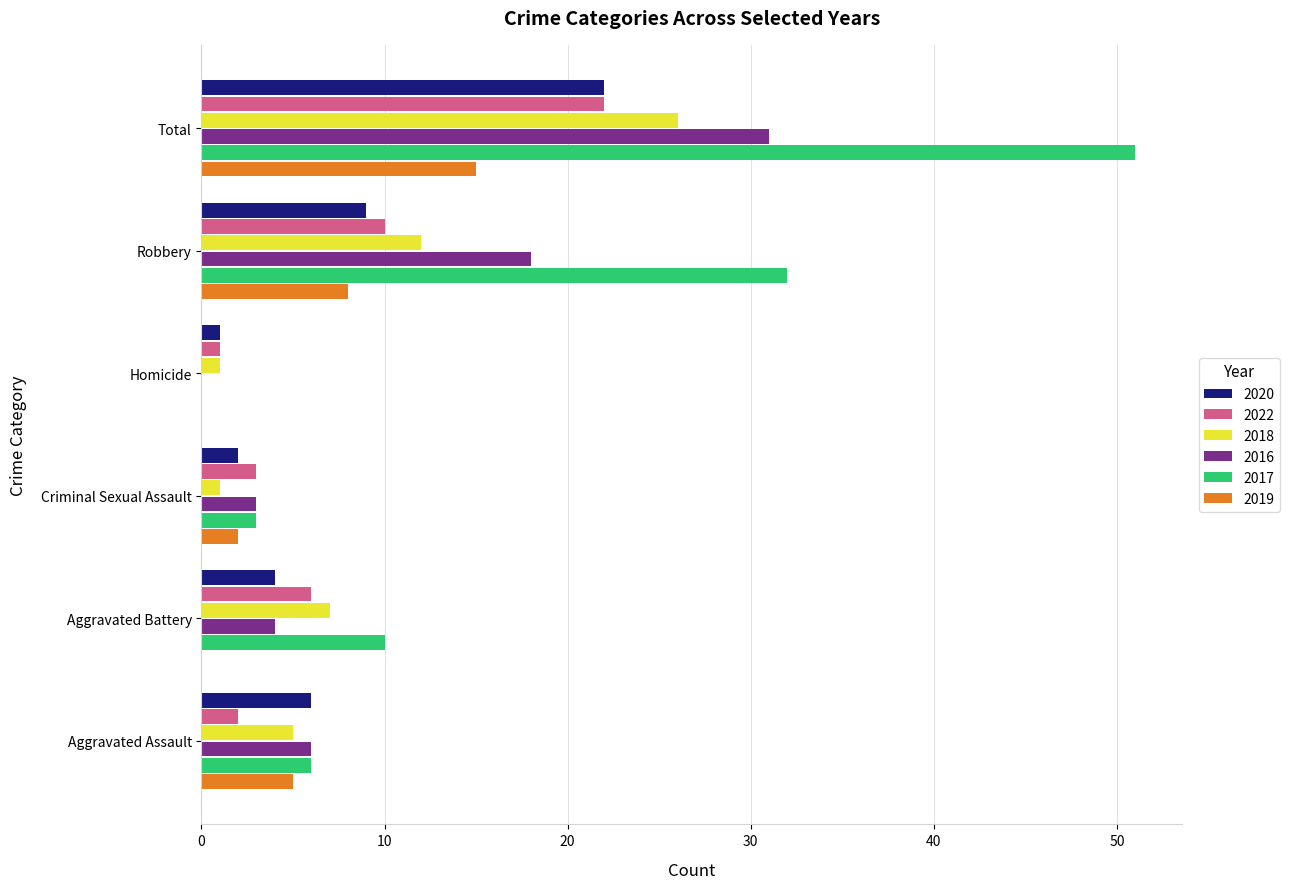

Where is 2022 nearest to the value 11?

Robbery